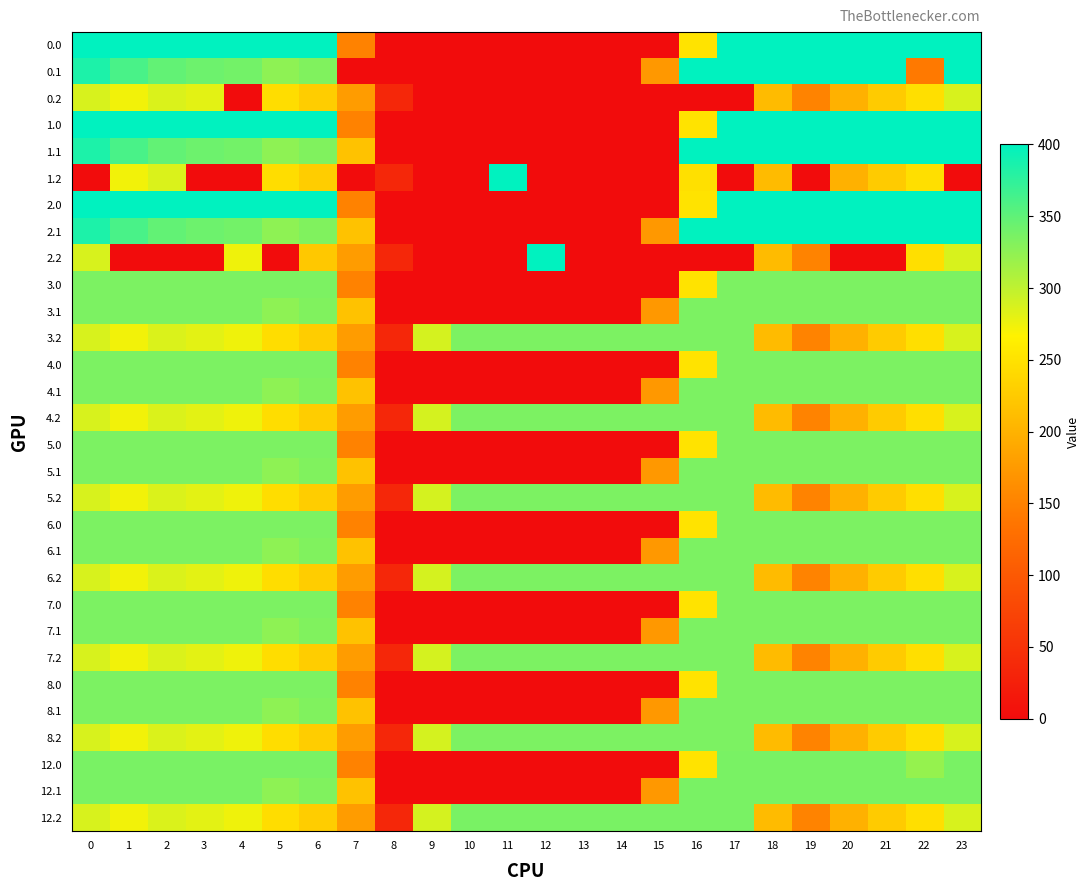

Reading left to right, extract all data points from this chart.

0.0: 0=400.0	1=400.0	2=400.0	3=400.0	4=400.0	5=400.0	6=400.0	7=150.1	8=0.0	9=0.0	10=0.0	11=0.0	12=0.0	13=0.0	14=0.0	15=0.0	16=250.9	17=400.0	18=400.0	19=400.0	20=400.0	21=400.0	22=400.0	23=400.0
0.1: 0=384.6	1=361.1	2=347.9	3=342.7	4=339.6	5=325.7	6=332.2	7=0.0	8=0.0	9=0.0	10=0.0	11=0.0	12=0.0	13=0.0	14=0.0	15=173.1	16=400.0	17=400.0	18=400.0	19=400.0	20=400.0	21=400.0	22=141.0	23=399.4
0.2: 0=287.1	1=272.7	2=285.5	3=281.0	4=0.0	5=245.0	6=228.8	7=176.6	8=35.3	9=0.0	10=0.0	11=0.0	12=0.0	13=0.0	14=0.0	15=0.0	16=0.0	17=0.0	18=210.0	19=151.0	20=199.2	21=226.4	22=247.4	23=287.5
1.0: 0=400.0	1=400.0	2=400.0	3=400.0	4=400.0	5=400.0	6=400.0	7=150.1	8=0.0	9=0.0	10=0.0	11=0.0	12=0.0	13=0.0	14=0.0	15=0.0	16=250.9	17=400.0	18=400.0	19=400.0	20=400.0	21=400.0	22=400.0	23=400.0
1.1: 0=384.6	1=361.1	2=347.9	3=342.7	4=339.6	5=325.7	6=332.2	7=217.1	8=0.0	9=0.0	10=0.0	11=0.0	12=0.0	13=0.0	14=0.0	15=0.0	16=400.0	17=400.0	18=400.0	19=400.0	20=400.0	21=400.0	22=400.0	23=399.4
1.2: 0=0.0	1=272.7	2=285.5	3=0.0	4=0.0	5=245.0	6=228.8	7=0.0	8=35.3	9=0.0	10=0.0	11=400.0	12=0.0	13=0.0	14=0.0	15=0.0	16=247.8	17=0.0	18=210.0	19=0.0	20=199.2	21=226.4	22=247.4	23=0.0
2.0: 0=400.0	1=400.0	2=400.0	3=400.0	4=400.0	5=400.0	6=400.0	7=150.1	8=0.0	9=0.0	10=0.0	11=0.0	12=0.0	13=0.0	14=0.0	15=0.0	16=250.9	17=400.0	18=400.0	19=400.0	20=400.0	21=400.0	22=400.0	23=400.0
2.1: 0=384.6	1=361.1	2=347.9	3=342.7	4=339.6	5=325.7	6=332.2	7=217.1	8=0.0	9=0.0	10=0.0	11=0.0	12=0.0	13=0.0	14=0.0	15=173.1	16=400.0	17=400.0	18=400.0	19=400.0	20=400.0	21=400.0	22=400.0	23=399.4
2.2: 0=287.1	1=0.0	2=0.0	3=0.0	4=274.4	5=0.0	6=223.1	7=176.6	8=35.3	9=0.0	10=0.0	11=0.0	12=400.0	13=0.0	14=0.0	15=0.0	16=0.0	17=0.0	18=210.0	19=151.0	20=0.0	21=0.0	22=247.4	23=287.5
3.0: 0=335.0	1=335.0	2=335.0	3=335.0	4=335.0	5=335.0	6=335.0	7=150.1	8=0.0	9=0.0	10=0.0	11=0.0	12=0.0	13=0.0	14=0.0	15=0.0	16=250.9	17=335.0	18=335.0	19=335.0	20=335.0	21=335.0	22=335.0	23=335.0
3.1: 0=335.0	1=335.0	2=335.0	3=335.0	4=335.0	5=325.7	6=332.2	7=217.1	8=0.0	9=0.0	10=0.0	11=0.0	12=0.0	13=0.0	14=0.0	15=173.1	16=335.0	17=335.0	18=335.0	19=335.0	20=335.0	21=335.0	22=335.0	23=335.0
3.2: 0=287.1	1=272.7	2=285.5	3=281.0	4=274.4	5=245.0	6=228.8	7=176.6	8=35.3	9=288.5	10=335.0	11=335.0	12=335.0	13=335.0	14=335.0	15=335.0	16=335.0	17=335.0	18=210.0	19=151.0	20=199.2	21=226.4	22=247.4	23=287.5
4.0: 0=335.0	1=335.0	2=335.0	3=335.0	4=335.0	5=335.0	6=335.0	7=150.1	8=0.0	9=0.0	10=0.0	11=0.0	12=0.0	13=0.0	14=0.0	15=0.0	16=250.9	17=335.0	18=335.0	19=335.0	20=335.0	21=335.0	22=335.0	23=335.0
4.1: 0=335.0	1=335.0	2=335.0	3=335.0	4=335.0	5=325.7	6=332.2	7=217.1	8=0.0	9=0.0	10=0.0	11=0.0	12=0.0	13=0.0	14=0.0	15=173.1	16=335.0	17=335.0	18=335.0	19=335.0	20=335.0	21=335.0	22=335.0	23=335.0
4.2: 0=287.1	1=272.7	2=285.5	3=281.0	4=274.4	5=245.0	6=228.8	7=176.6	8=35.3	9=288.5	10=335.0	11=335.0	12=335.0	13=335.0	14=335.0	15=335.0	16=335.0	17=335.0	18=210.0	19=151.0	20=199.2	21=226.4	22=247.4	23=287.5
5.0: 0=335.0	1=335.0	2=335.0	3=335.0	4=335.0	5=335.0	6=335.0	7=150.1	8=0.0	9=0.0	10=0.0	11=0.0	12=0.0	13=0.0	14=0.0	15=0.0	16=250.9	17=335.0	18=335.0	19=335.0	20=335.0	21=335.0	22=335.0	23=335.0
5.1: 0=335.0	1=335.0	2=335.0	3=335.0	4=335.0	5=325.7	6=332.2	7=217.1	8=0.0	9=0.0	10=0.0	11=0.0	12=0.0	13=0.0	14=0.0	15=173.1	16=335.0	17=335.0	18=335.0	19=335.0	20=335.0	21=335.0	22=335.0	23=335.0
5.2: 0=287.1	1=272.7	2=285.5	3=281.0	4=274.4	5=245.0	6=228.8	7=176.6	8=35.3	9=288.5	10=335.0	11=335.0	12=335.0	13=335.0	14=335.0	15=335.0	16=335.0	17=335.0	18=210.0	19=151.0	20=199.2	21=226.4	22=247.4	23=287.5
6.0: 0=335.0	1=335.0	2=335.0	3=335.0	4=335.0	5=335.0	6=335.0	7=150.1	8=0.0	9=0.0	10=0.0	11=0.0	12=0.0	13=0.0	14=0.0	15=0.0	16=250.9	17=335.0	18=335.0	19=335.0	20=335.0	21=335.0	22=335.0	23=335.0
6.1: 0=335.0	1=335.0	2=335.0	3=335.0	4=335.0	5=325.7	6=332.2	7=217.1	8=0.0	9=0.0	10=0.0	11=0.0	12=0.0	13=0.0	14=0.0	15=173.1	16=335.0	17=335.0	18=335.0	19=335.0	20=335.0	21=335.0	22=335.0	23=335.0
6.2: 0=287.1	1=272.7	2=285.5	3=281.0	4=274.4	5=245.0	6=228.8	7=176.6	8=35.3	9=288.5	10=335.0	11=335.0	12=335.0	13=335.0	14=335.0	15=335.0	16=335.0	17=335.0	18=210.0	19=151.0	20=199.2	21=226.4	22=247.4	23=287.5
7.0: 0=335.0	1=335.0	2=335.0	3=335.0	4=335.0	5=335.0	6=335.0	7=150.1	8=0.0	9=0.0	10=0.0	11=0.0	12=0.0	13=0.0	14=0.0	15=0.0	16=250.9	17=335.0	18=335.0	19=335.0	20=335.0	21=335.0	22=335.0	23=335.0
7.1: 0=335.0	1=335.0	2=335.0	3=335.0	4=335.0	5=325.7	6=332.2	7=217.1	8=0.0	9=0.0	10=0.0	11=0.0	12=0.0	13=0.0	14=0.0	15=173.1	16=335.0	17=335.0	18=335.0	19=335.0	20=335.0	21=335.0	22=335.0	23=335.0
7.2: 0=287.1	1=272.7	2=285.5	3=281.0	4=274.4	5=245.0	6=228.8	7=176.6	8=35.3	9=288.5	10=335.0	11=335.0	12=335.0	13=335.0	14=335.0	15=335.0	16=335.0	17=335.0	18=210.0	19=151.0	20=199.2	21=226.4	22=247.4	23=287.5
8.0: 0=335.0	1=335.0	2=335.0	3=335.0	4=335.0	5=335.0	6=335.0	7=150.1	8=0.0	9=0.0	10=0.0	11=0.0	12=0.0	13=0.0	14=0.0	15=0.0	16=250.9	17=335.0	18=335.0	19=335.0	20=335.0	21=335.0	22=335.0	23=335.0
8.1: 0=335.0	1=335.0	2=335.0	3=335.0	4=335.0	5=325.7	6=332.2	7=217.1	8=0.0	9=0.0	10=0.0	11=0.0	12=0.0	13=0.0	14=0.0	15=173.1	16=335.0	17=335.0	18=335.0	19=335.0	20=335.0	21=335.0	22=335.0	23=335.0
8.2: 0=287.1	1=272.7	2=285.5	3=281.0	4=274.4	5=245.0	6=228.8	7=176.6	8=35.3	9=288.5	10=335.0	11=335.0	12=335.0	13=335.0	14=335.0	15=335.0	16=335.0	17=335.0	18=210.0	19=151.0	20=199.2	21=226.4	22=247.4	23=287.5
12.0: 0=336.0	1=336.0	2=336.0	3=336.0	4=336.0	5=336.0	6=336.0	7=150.1	8=0.0	9=0.0	10=0.0	11=0.0	12=0.0	13=0.0	14=0.0	15=0.0	16=250.9	17=336.0	18=336.0	19=336.0	20=336.0	21=336.0	22=321.7	23=336.0
12.1: 0=336.0	1=336.0	2=336.0	3=336.0	4=336.0	5=325.7	6=332.2	7=217.1	8=0.0	9=0.0	10=0.0	11=0.0	12=0.0	13=0.0	14=0.0	15=173.1	16=336.0	17=336.0	18=336.0	19=336.0	20=336.0	21=336.0	22=336.0	23=336.0
12.2: 0=287.1	1=272.7	2=285.5	3=281.0	4=274.4	5=245.0	6=228.8	7=176.6	8=35.3	9=288.5	10=336.0	11=336.0	12=336.0	13=336.0	14=336.0	15=336.0	16=336.0	17=336.0	18=210.0	19=151.0	20=199.2	21=226.4	22=247.4	23=287.5